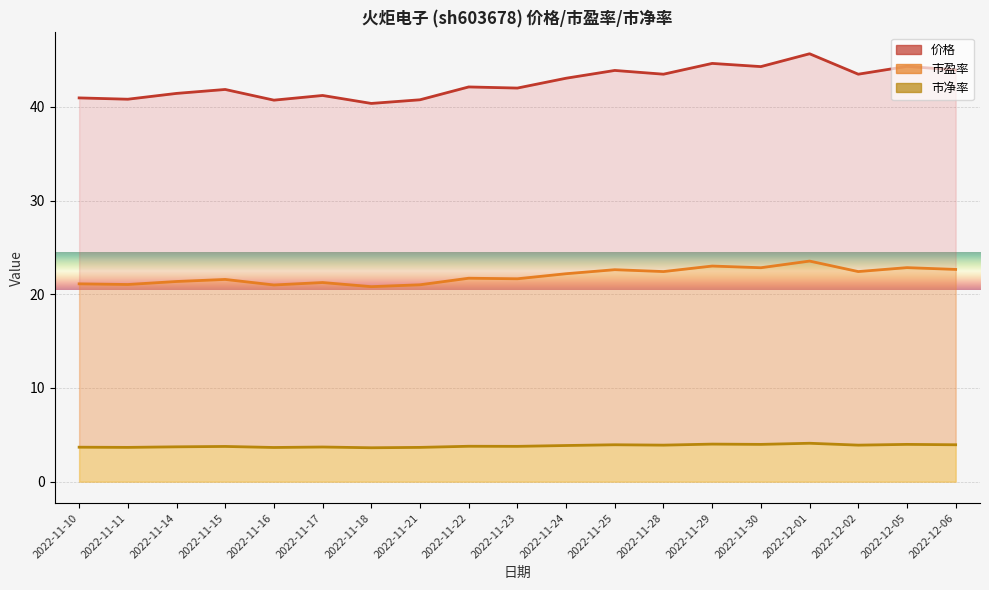

Reading right to left, extract all data points from this chart.

价格: 2022-12-06=43.9	2022-12-05=44.3	2022-12-02=43.5	2022-12-01=45.7	2022-11-30=44.3	2022-11-29=44.6	2022-11-28=43.5	2022-11-25=43.9	2022-11-24=43.0	2022-11-23=42.0	2022-11-22=42.1	2022-11-21=40.8	2022-11-18=40.4	2022-11-17=41.2	2022-11-16=40.7	2022-11-15=41.9	2022-11-14=41.4	2022-11-11=40.8	2022-11-10=41.0
市盈率: 2022-12-06=22.6	2022-12-05=22.8	2022-12-02=22.4	2022-12-01=23.5	2022-11-30=22.8	2022-11-29=23.0	2022-11-28=22.4	2022-11-25=22.6	2022-11-24=22.2	2022-11-23=21.6	2022-11-22=21.7	2022-11-21=21.0	2022-11-18=20.8	2022-11-17=21.2	2022-11-16=21.0	2022-11-15=21.6	2022-11-14=21.4	2022-11-11=21.0	2022-11-10=21.1
市净率: 2022-12-06=3.9	2022-12-05=4.0	2022-12-02=3.9	2022-12-01=4.1	2022-11-30=4.0	2022-11-29=4.0	2022-11-28=3.9	2022-11-25=3.9	2022-11-24=3.9	2022-11-23=3.8	2022-11-22=3.8	2022-11-21=3.7	2022-11-18=3.6	2022-11-17=3.7	2022-11-16=3.6	2022-11-15=3.8	2022-11-14=3.7	2022-11-11=3.7	2022-11-10=3.7